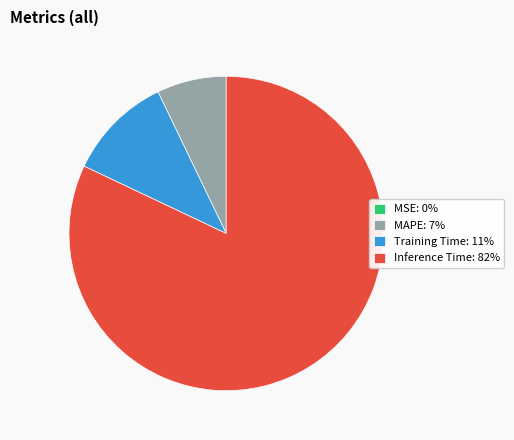

Between Training Time: 11% and MAPE: 7%, which is larger?

Training Time: 11%